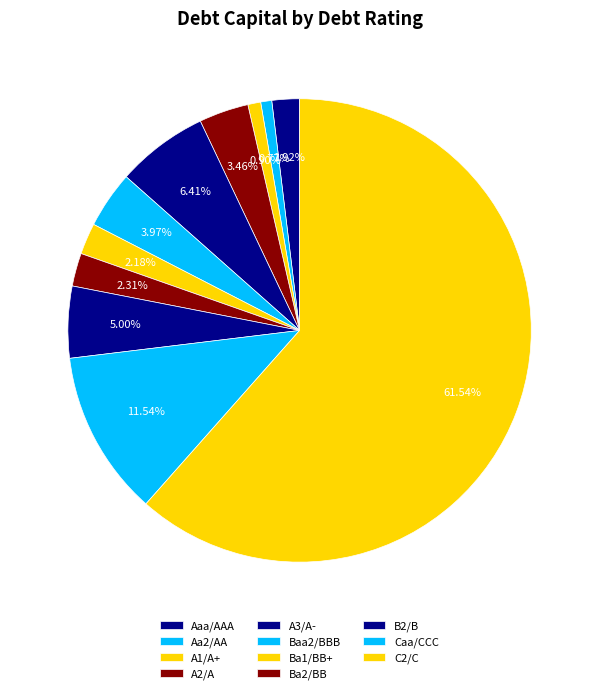

Is it true that Baa2/BBB is 1% of the pie?

False